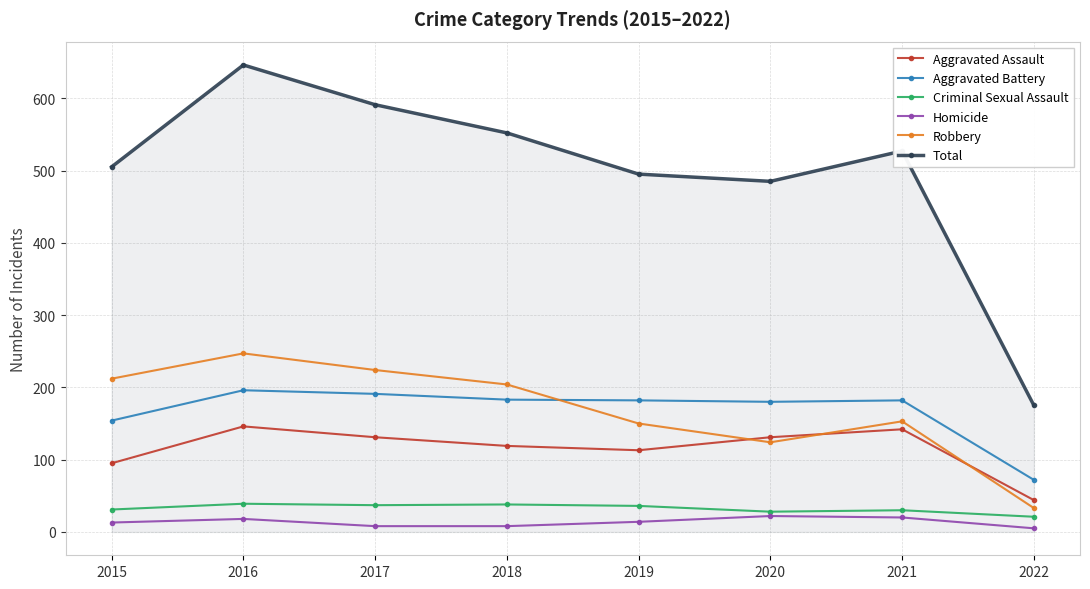

True or false: Aggravated Assault has more than 2 interior local peaks.

False